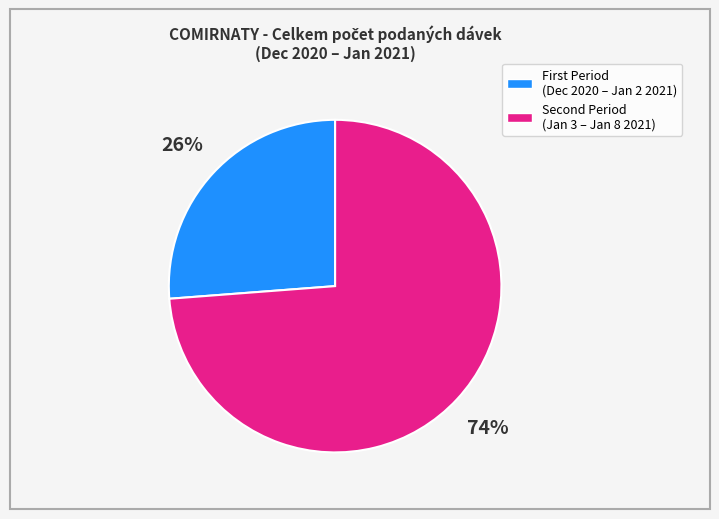

To the nearest percent, what is the difference between the largest and smallest slice percentages?

48%